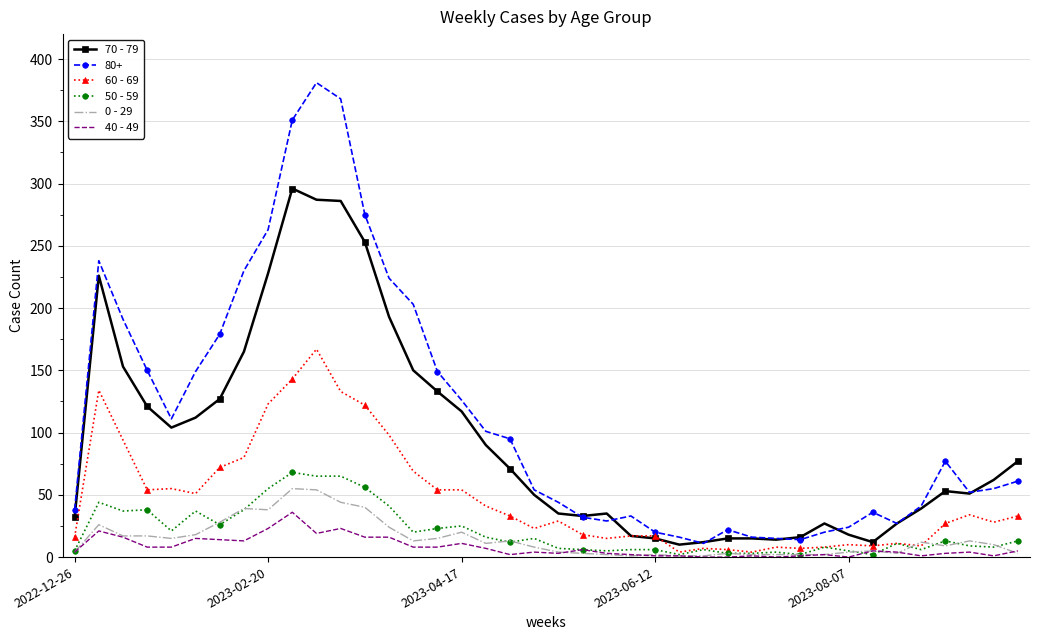

What is the maximum value shown in the chart?

381